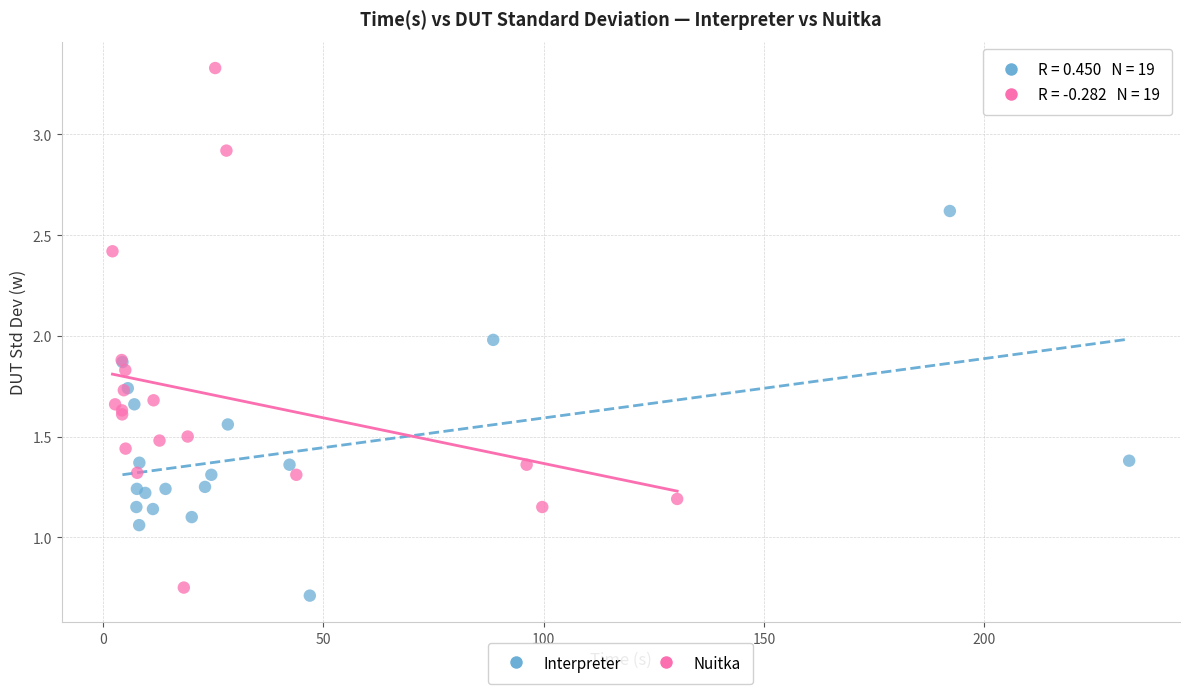

Which series has the widest spread of Y values?

Nuitka